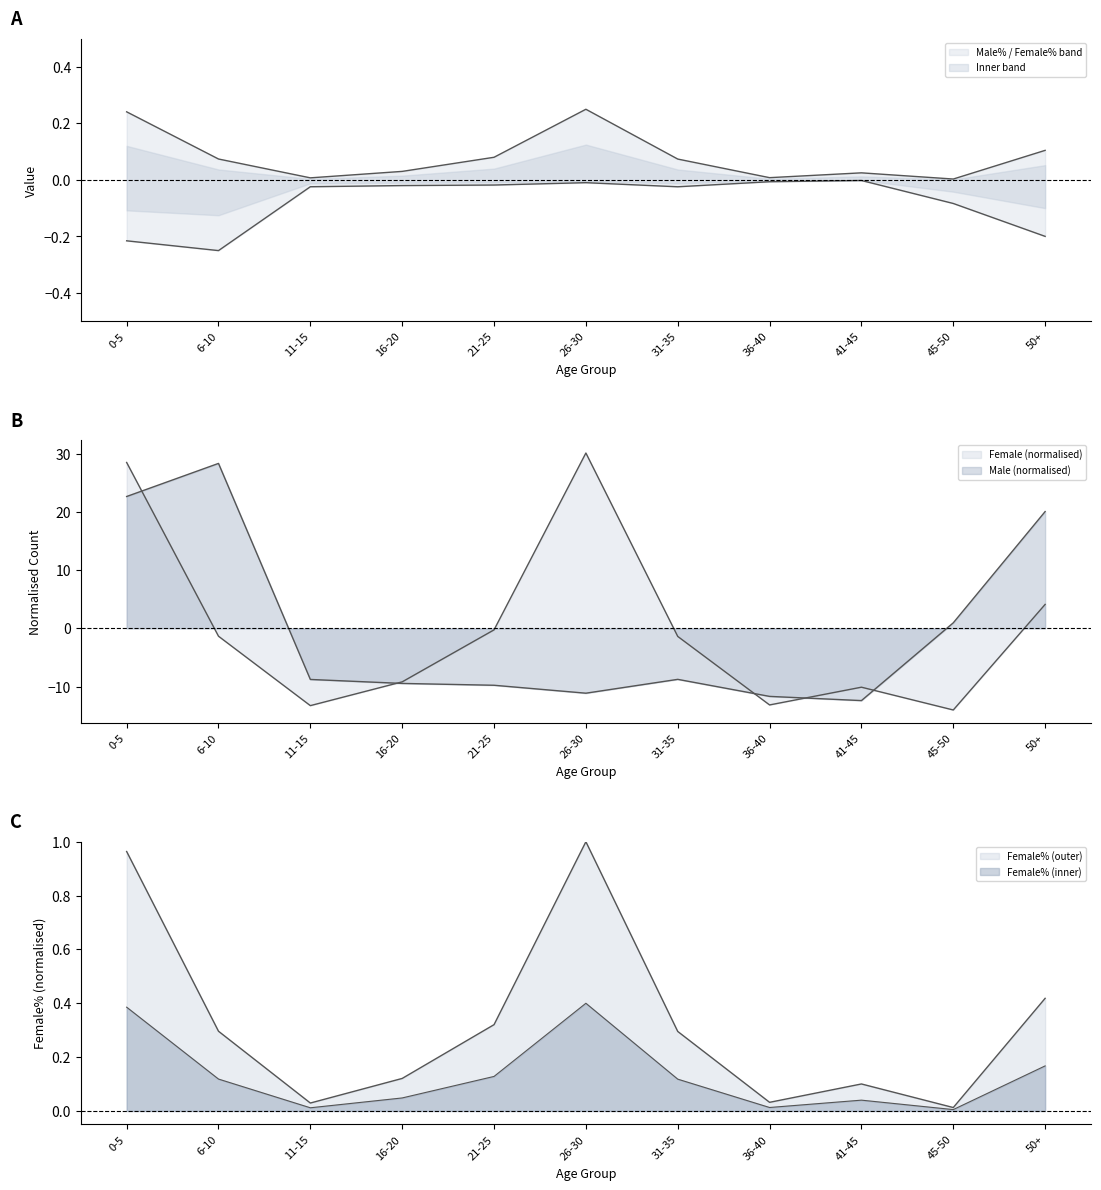

At which category is the sum across all series the highest?

26-30